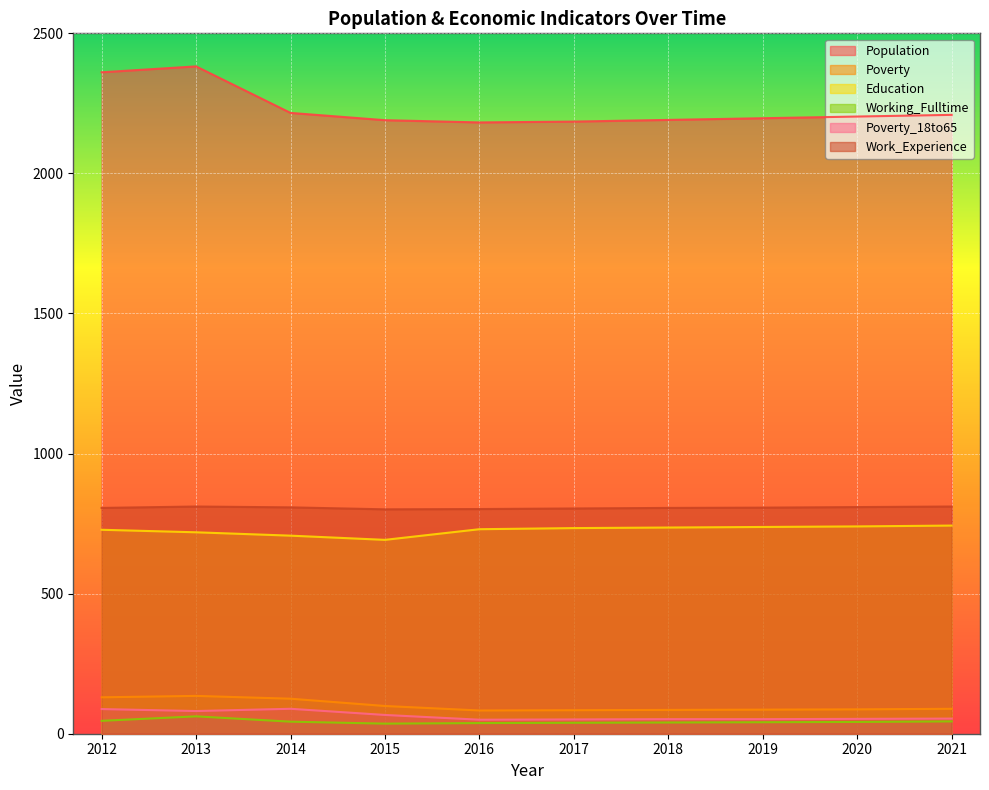

What is the sum of the Education values at 2014 and 2015?

1399